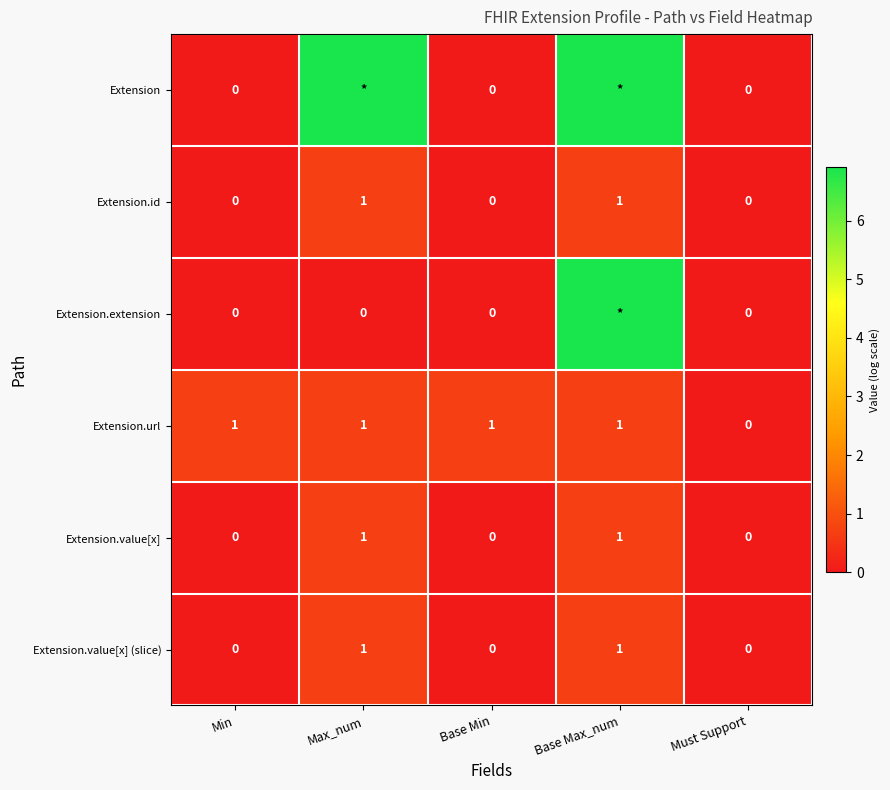

At which category is the sum across all series the highest?

Base Max_num